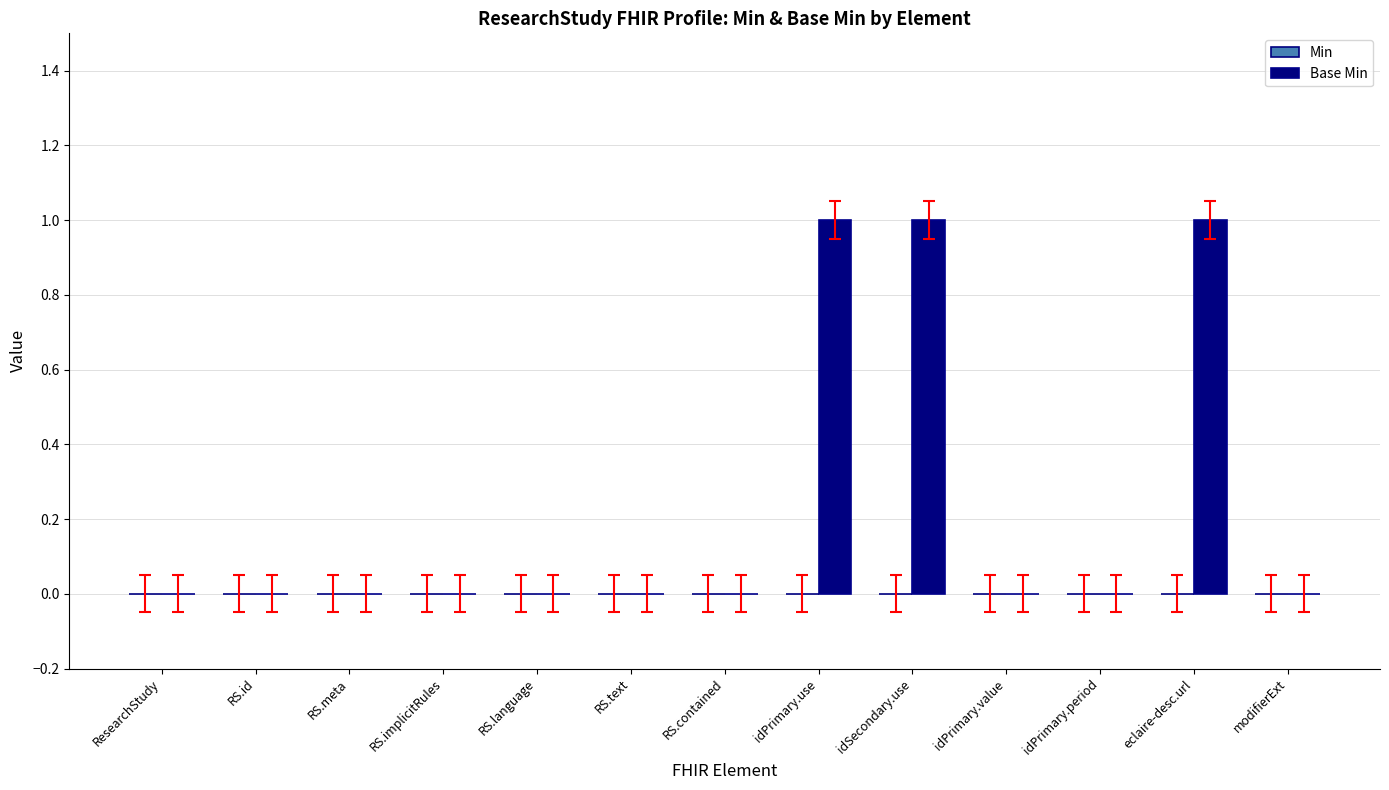

Is it true that the value at ResearchStudy is 0?

True